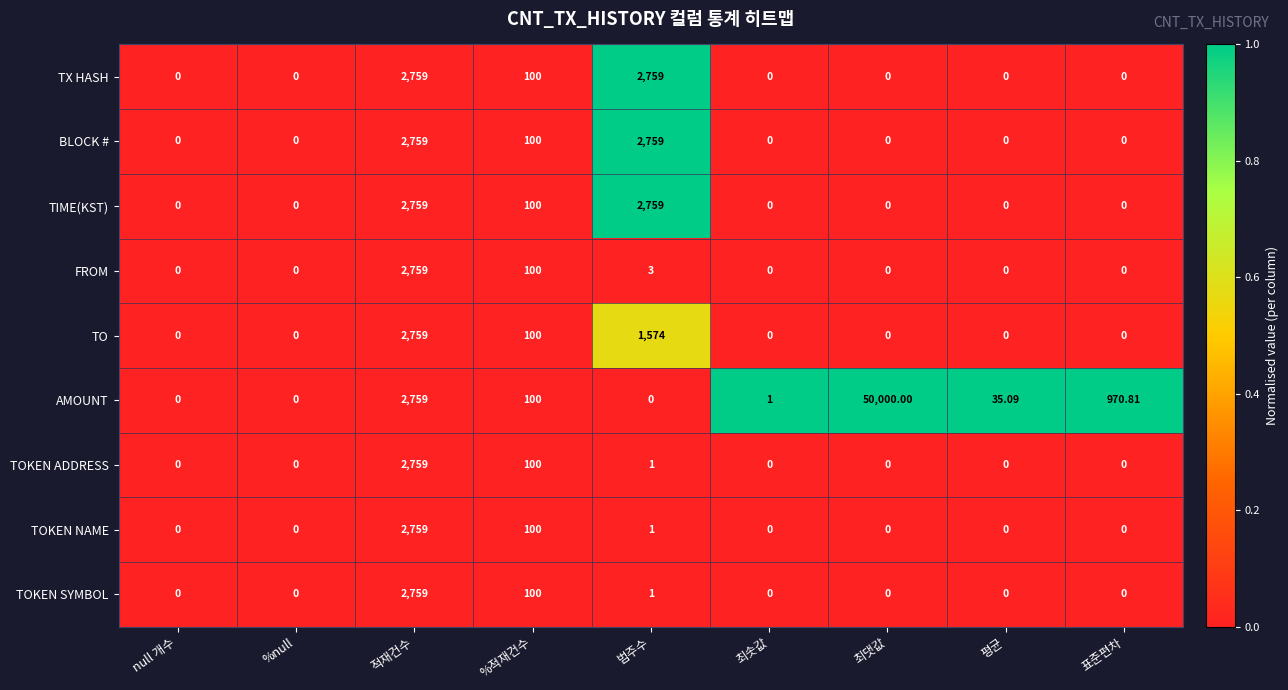

At which category is the sum across all series the highest?

최댓값